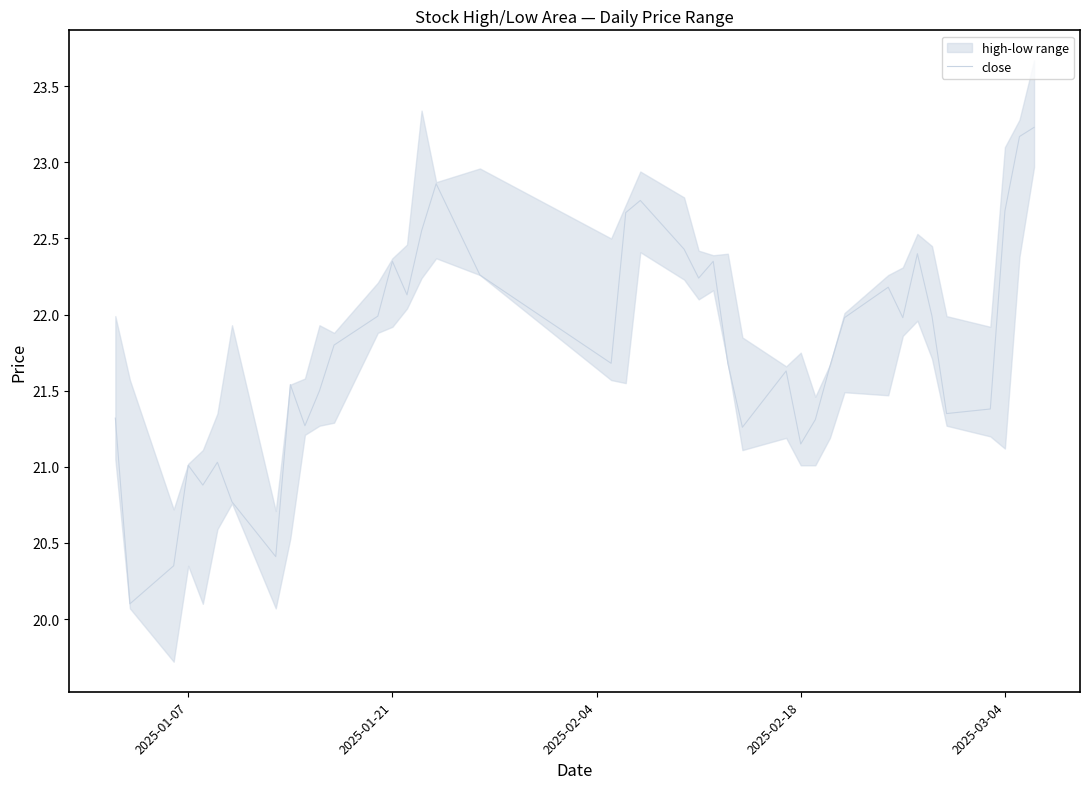

What is the highest value of the close series?

23.2